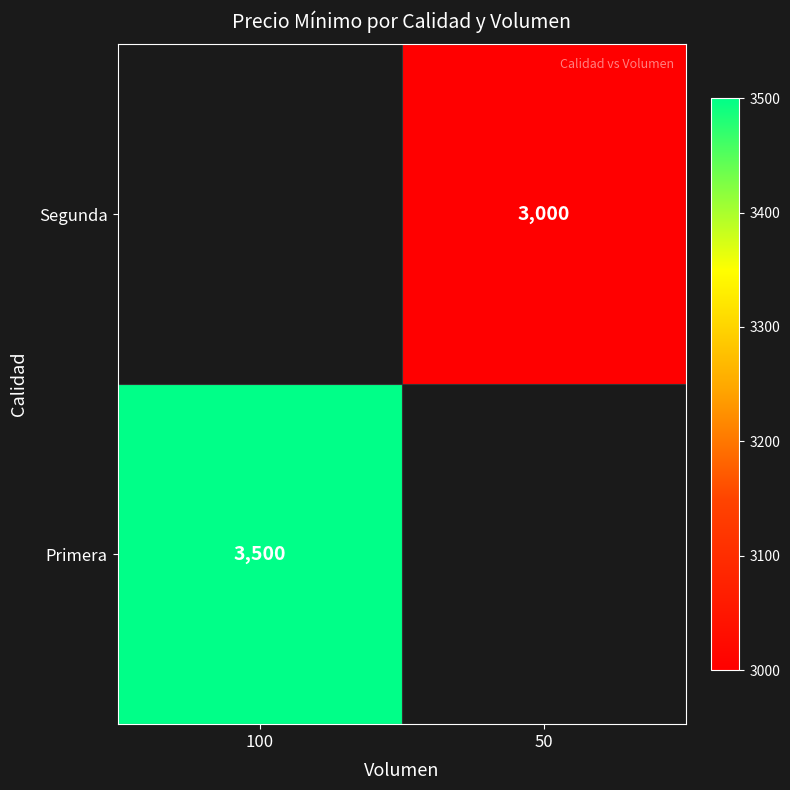

What is the difference between the highest and lowest values at 50?

3000